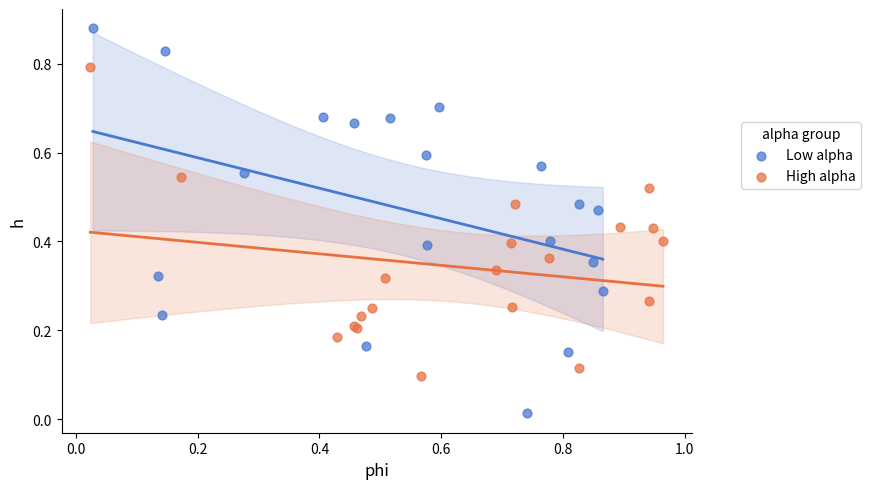

Which series has the widest spread of Y values?

Low alpha